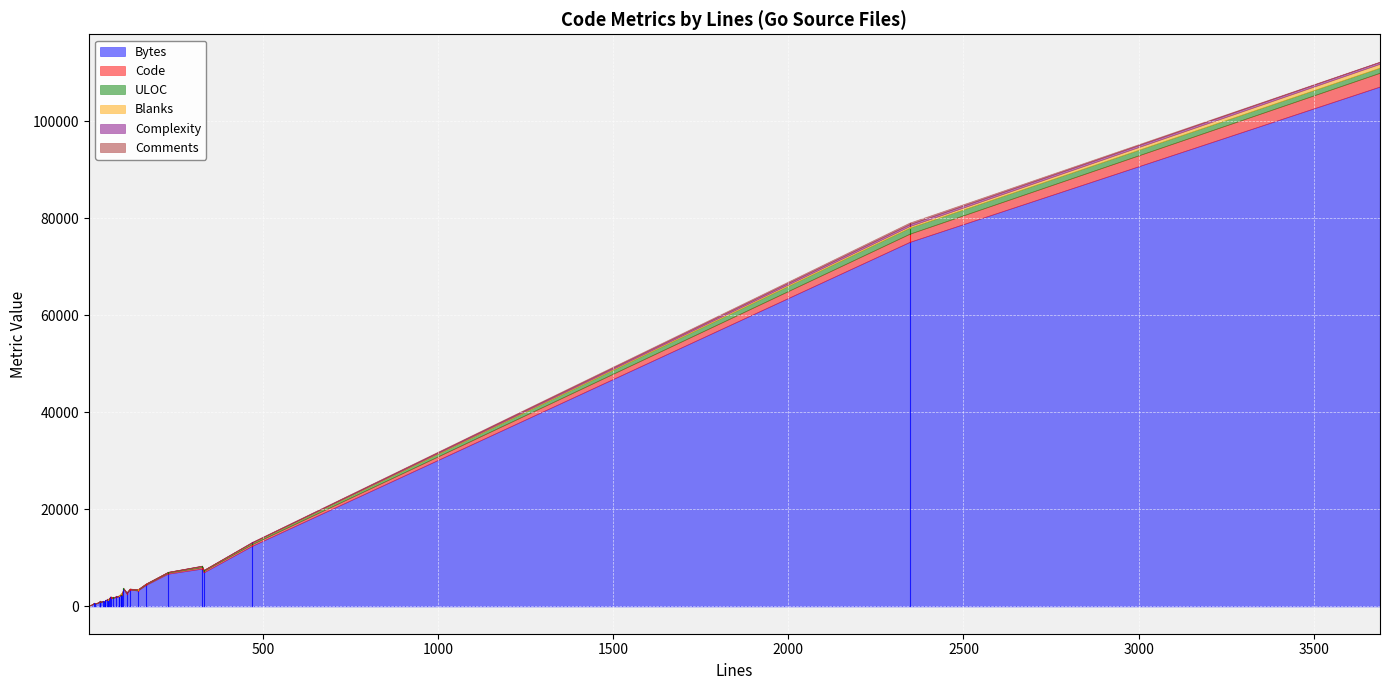

List the labels in order of Bytes value, smallest first.

3, 20, 19, 34, 34, 46, 34, 34, 34, 34, 34, 49, 45, 49, 49, 56, 58, 58, 61, 71, 67, 65, 80, 89, 90, 97, 94, 96, 96, 111, 143, 120, 102, 166, 229, 331, 326, 468, 2346, 3689